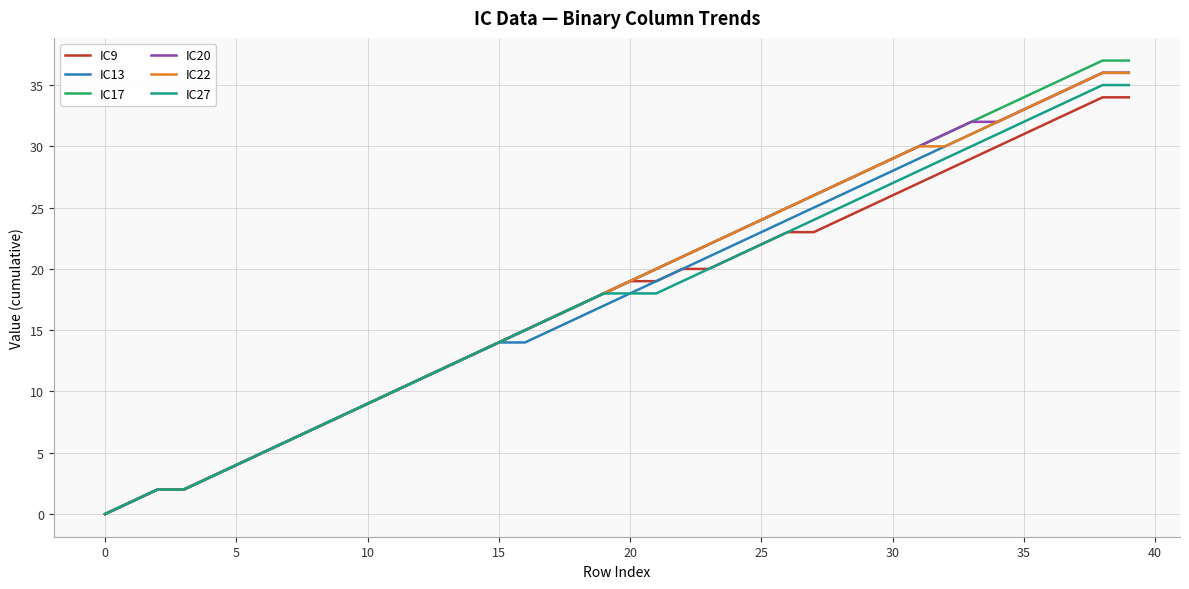

Which series has the largest range (max minus min)?

IC17